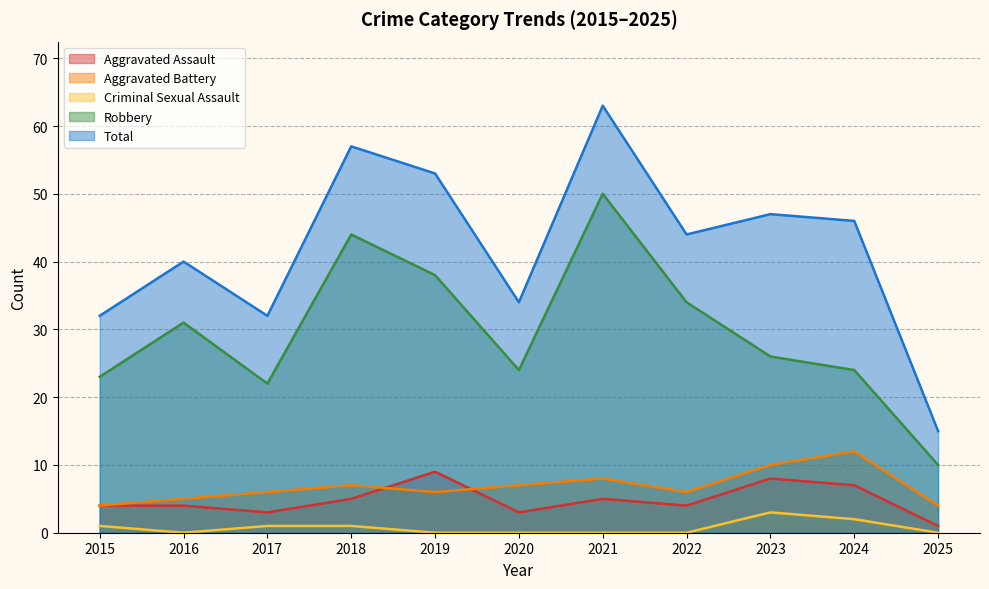

What is the sum of all Total values?

463